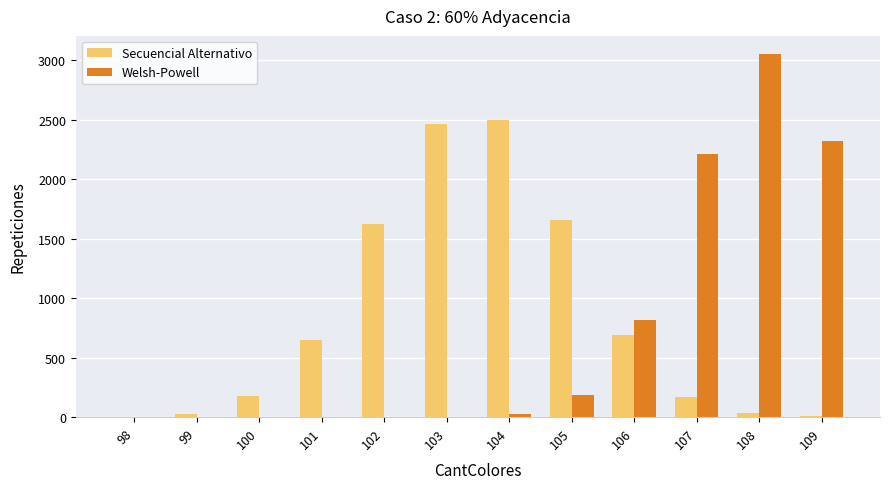

Is it true that Welsh-Powell equals 0 at 100?

True